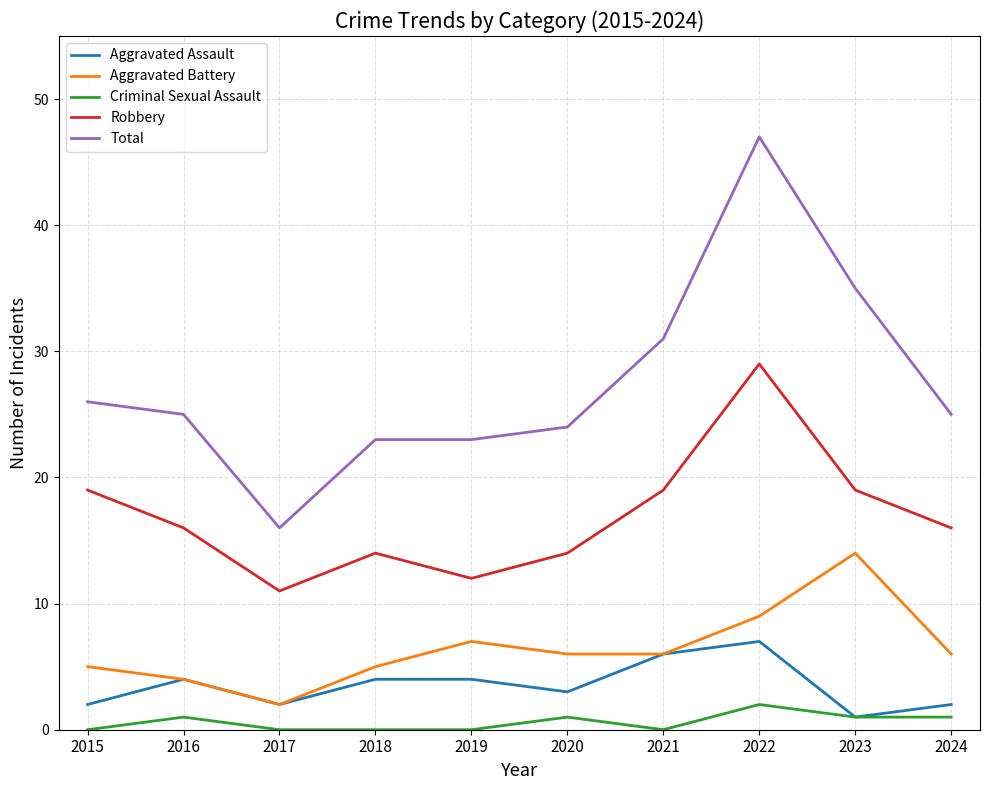

How many values in the Criminal Sexual Assault series are below 1?

5